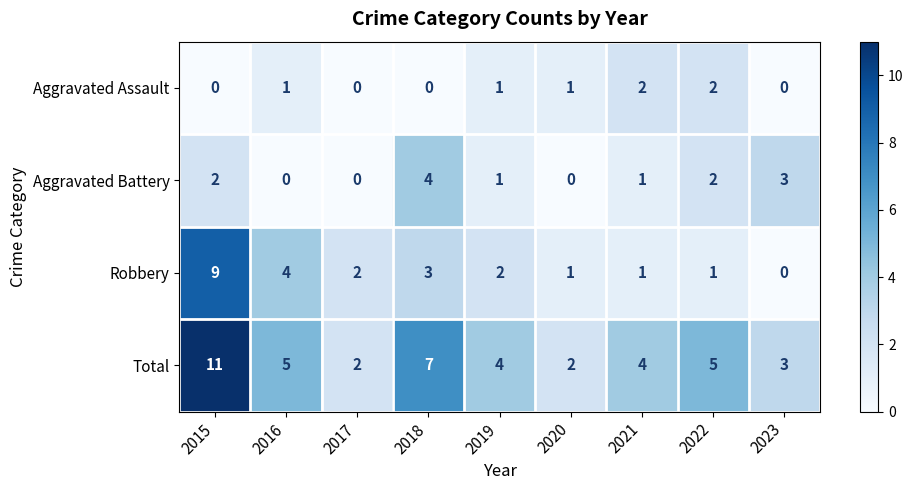

Where does the Robbery series first go above 2?

2015